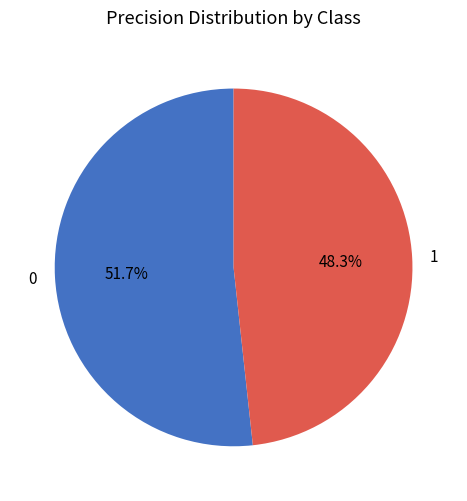

What percentage is the 1 slice, to the nearest percent?

48%